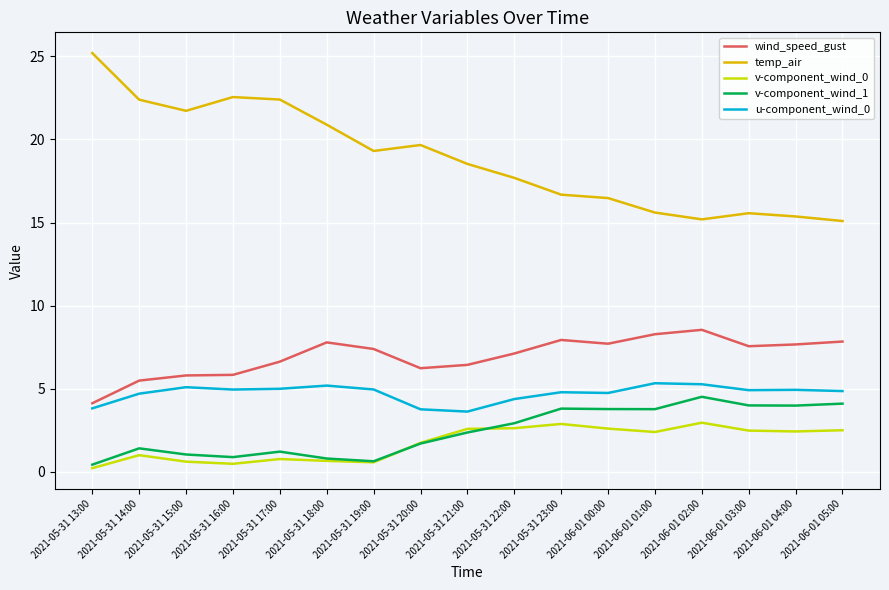

What is the sum of all wind_speed_gust values?

118.4